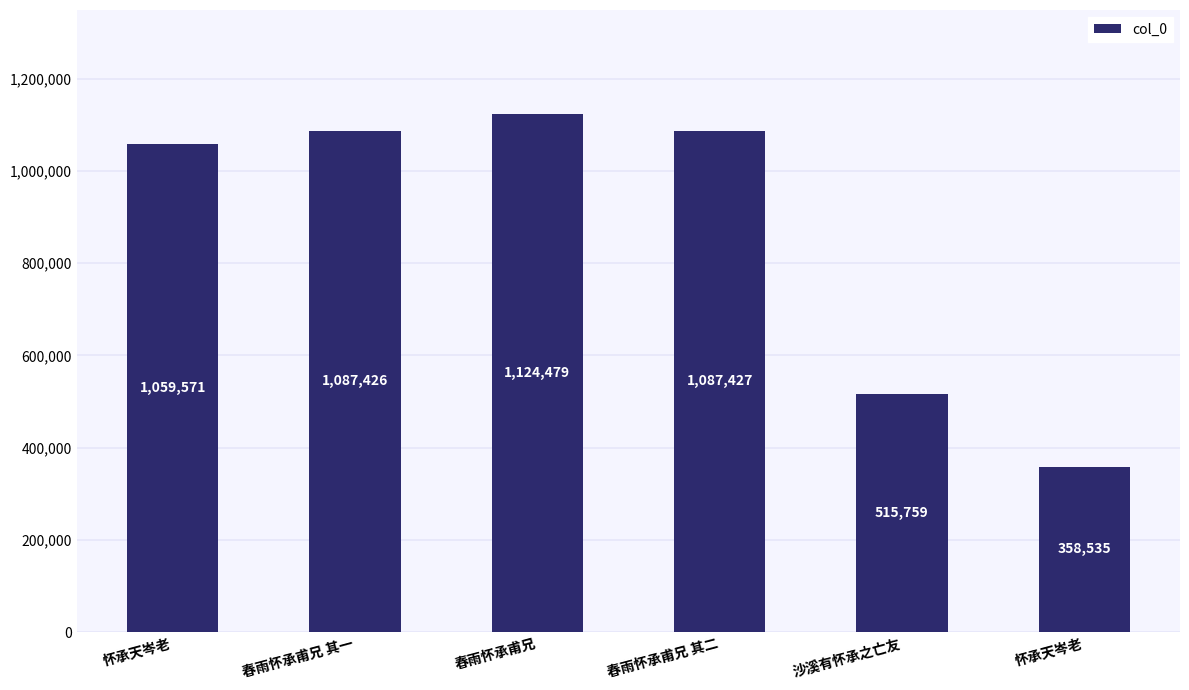

Which label corresponds to the smallest value in the chart?

怀承天岑老